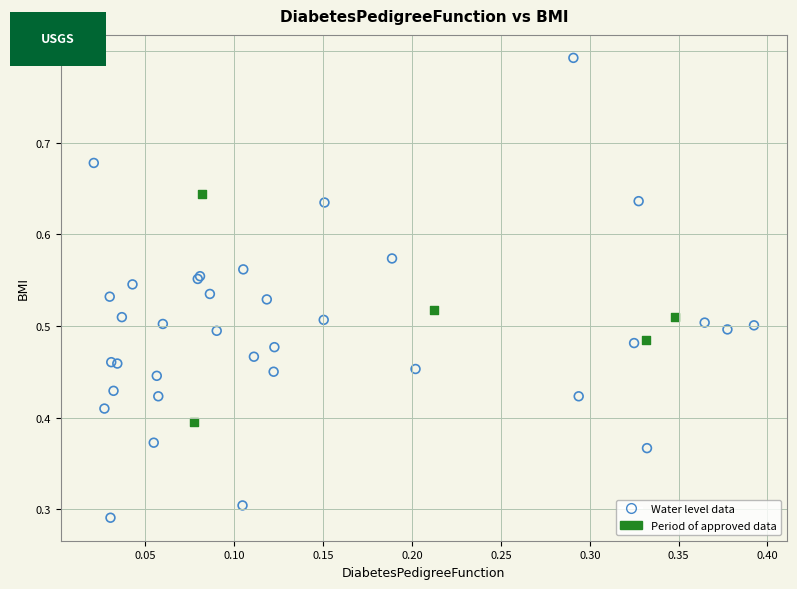

Which series contains the lowest Y value?

Water level data